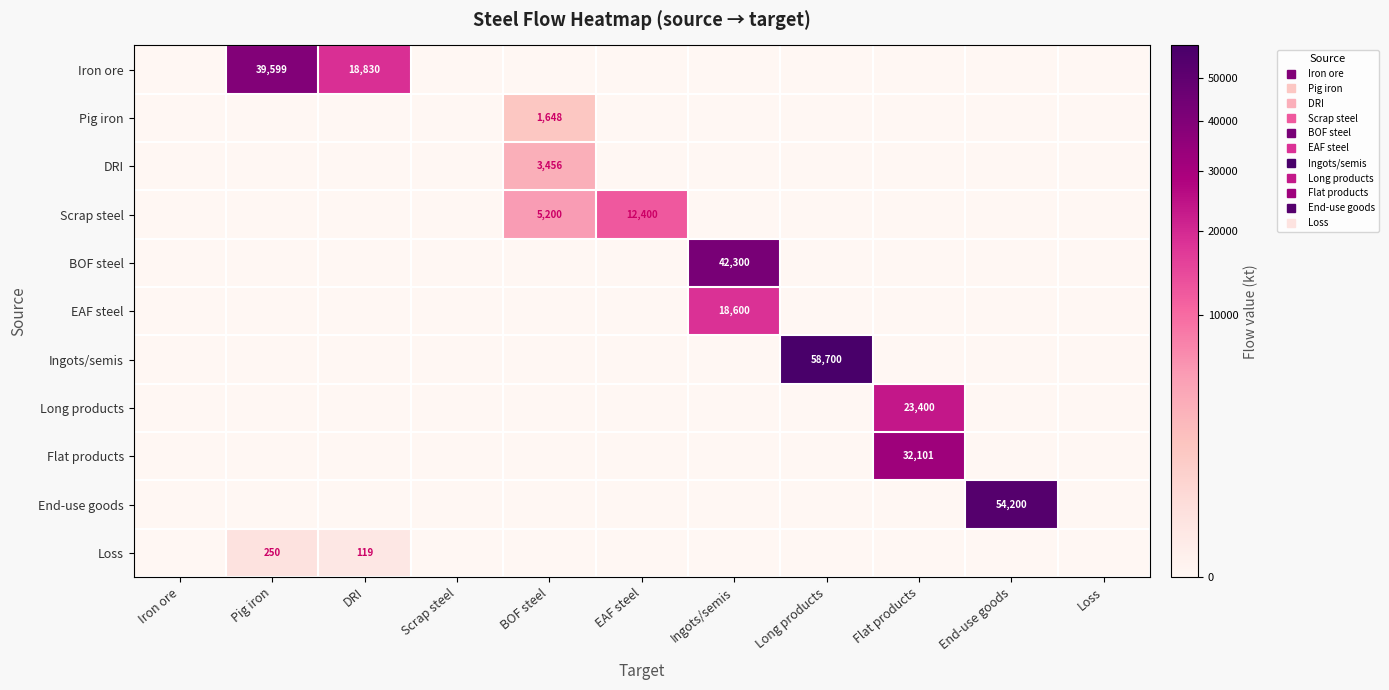

List the labels in order of DRI value, largest first.

BOF steel, Iron ore, Pig iron, DRI, Scrap steel, EAF steel, Ingots/semis, Long products, Flat products, End-use goods, Loss